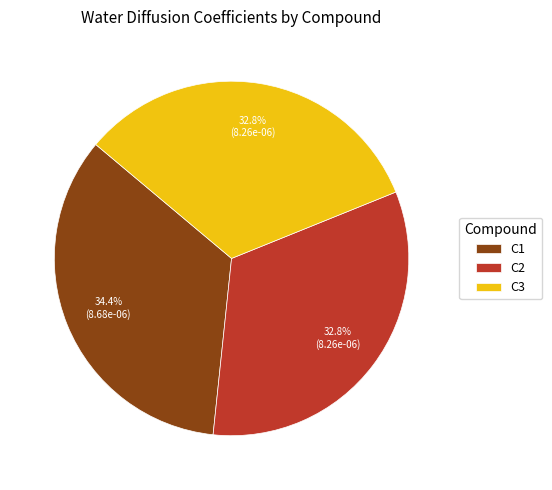

To the nearest percent, what is the difference between the largest and smallest slice percentages?

2%